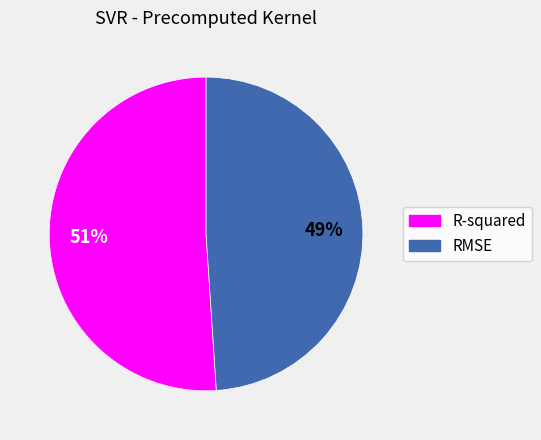

To the nearest percent, what portion does R-squared represent?

51%